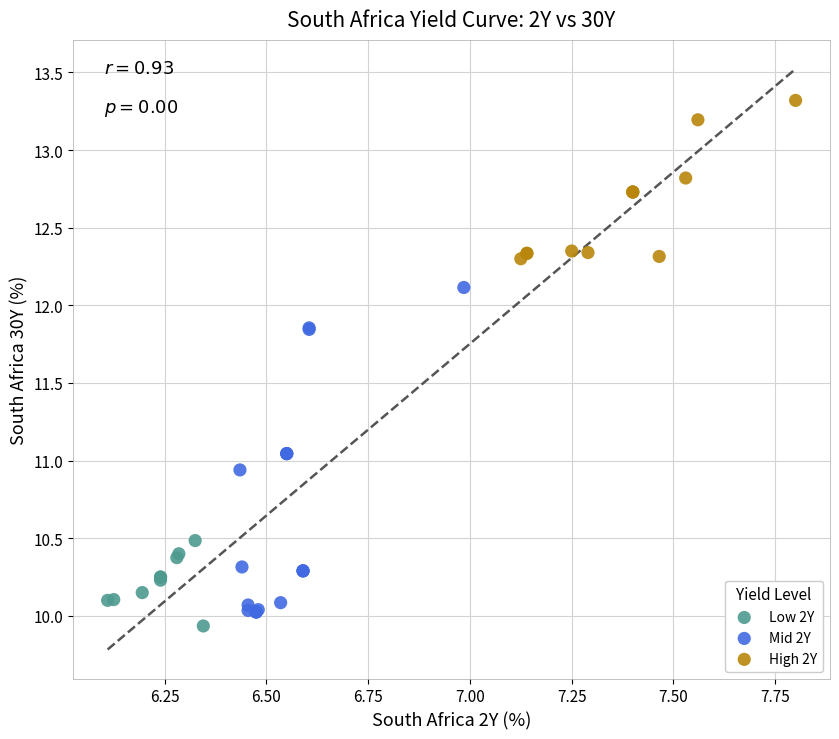

Which series contains the lowest Y value?

Low 2Y